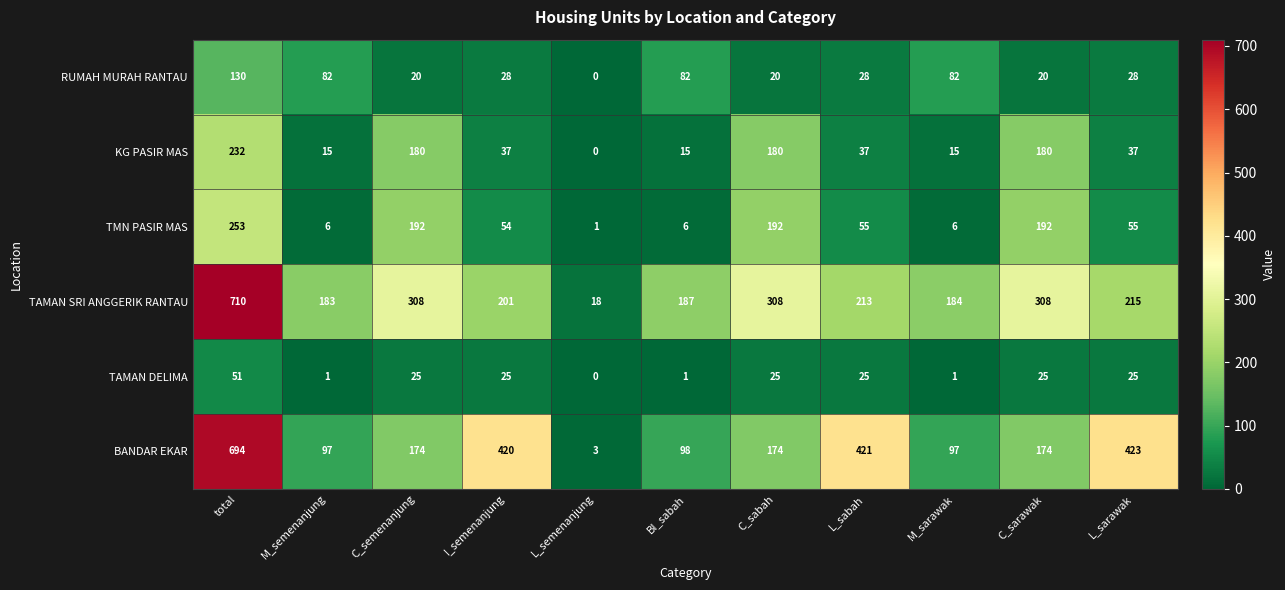

Rank the series by their maximum value, from lowest to highest.

TAMAN DELIMA, RUMAH MURAH RANTAU, KG PASIR MAS, TMN PASIR MAS, BANDAR EKAR, TAMAN SRI ANGGERIK RANTAU